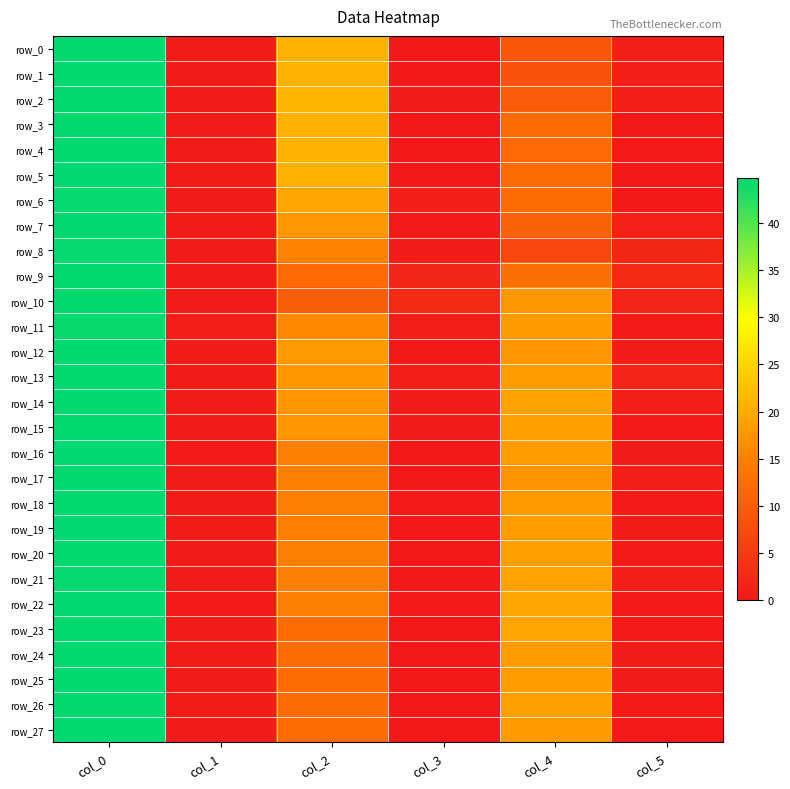

Which series changed the most between col_0 and col_1?

row_16